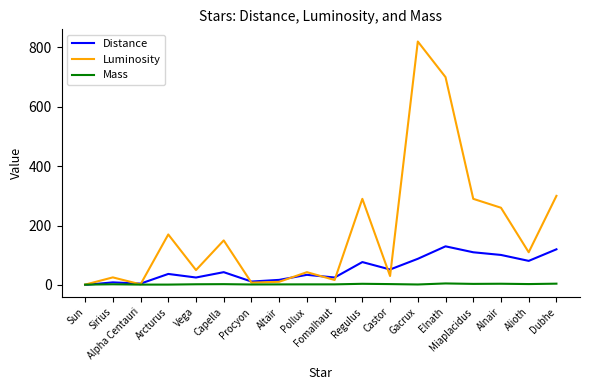

Rank the series by their maximum value, from highest to lowest.

Luminosity, Distance, Mass